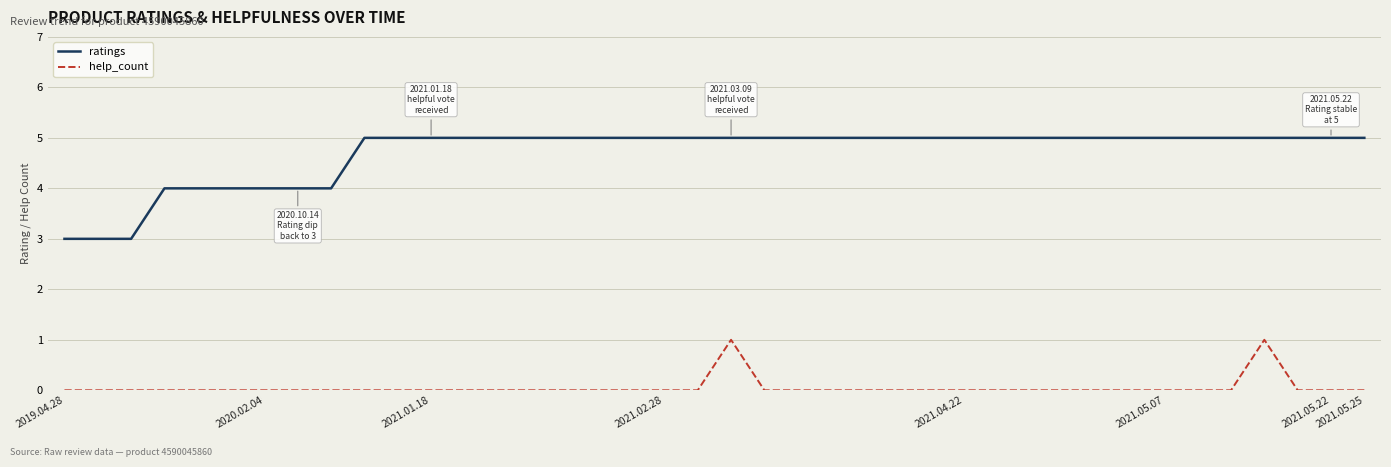

Which series has the widest spread of values?

ratings